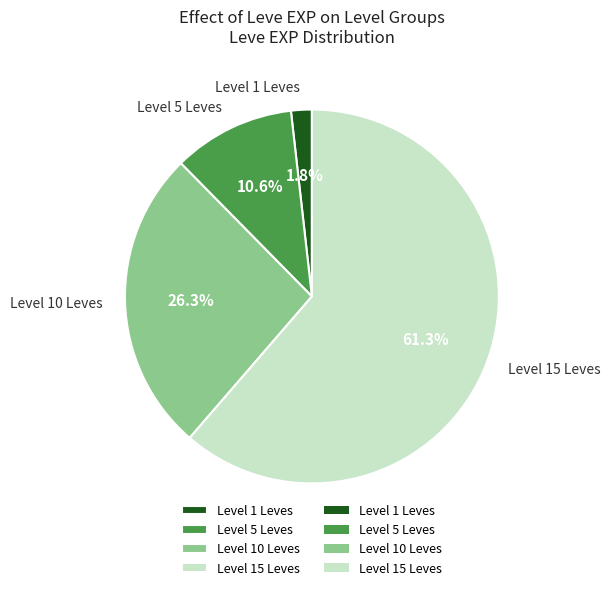

Which slice is the largest?

Level 15 Leves